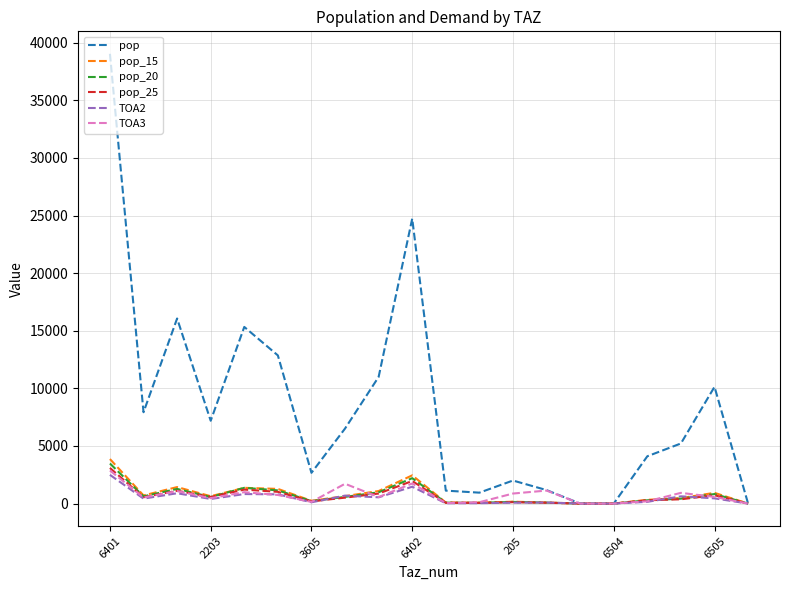

Which series has the widest spread of values?

pop